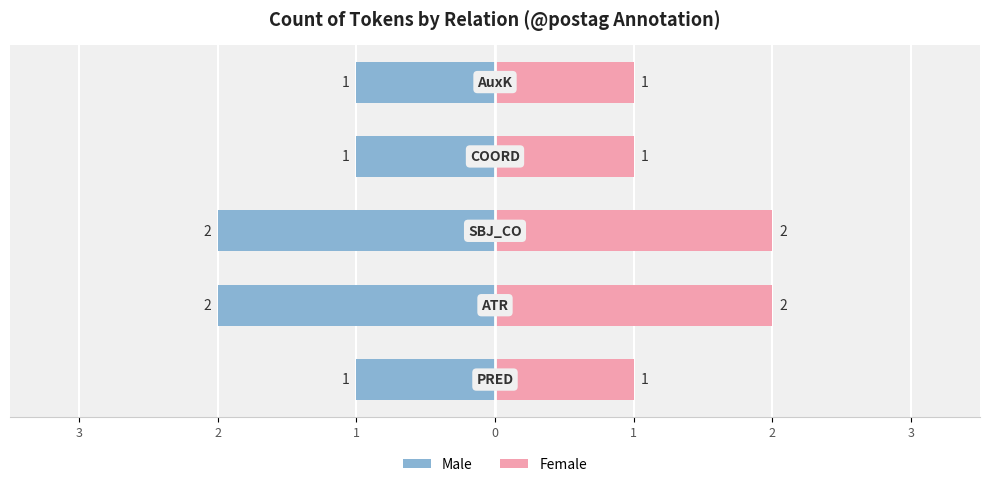

What is the approximate value of Female at 3?

1